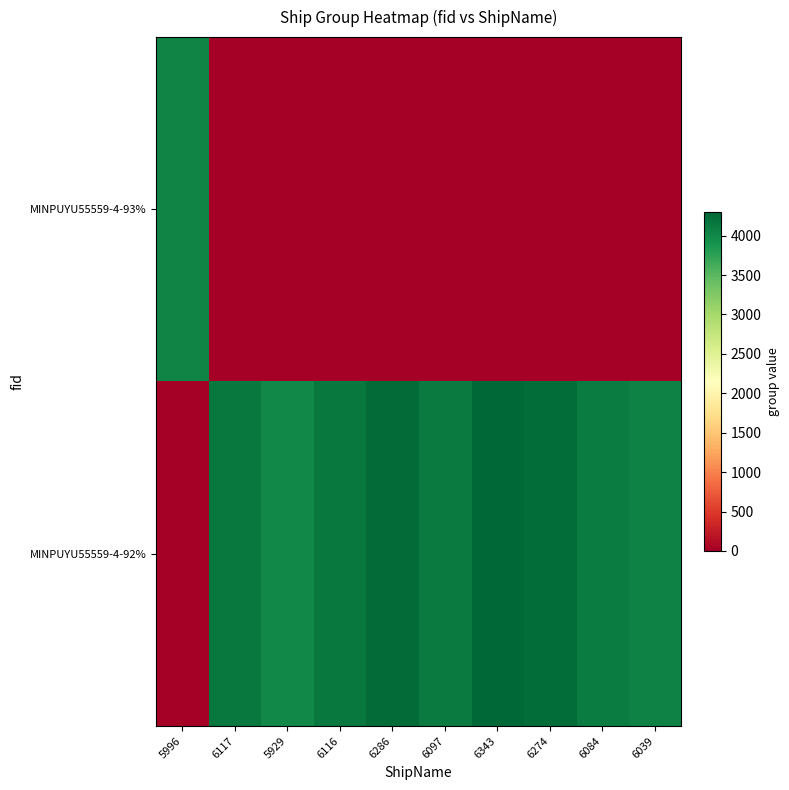

At how many categories does at least one series exceed 717?

10